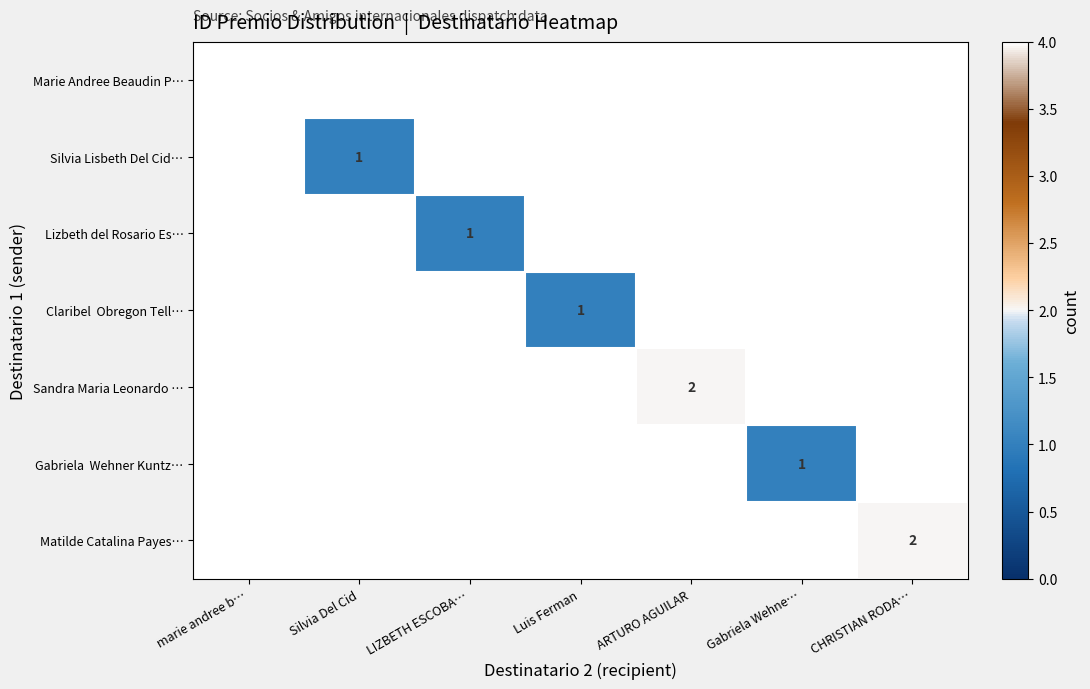

List the labels in order of Marie Andree Beaudin P… value, smallest first.

marie andree b…, Silvia Del Cid, LIZBETH ESCOBA…, Luis Ferman, ARTURO AGUILAR, Gabriela Wehne…, CHRISTIAN RODA…